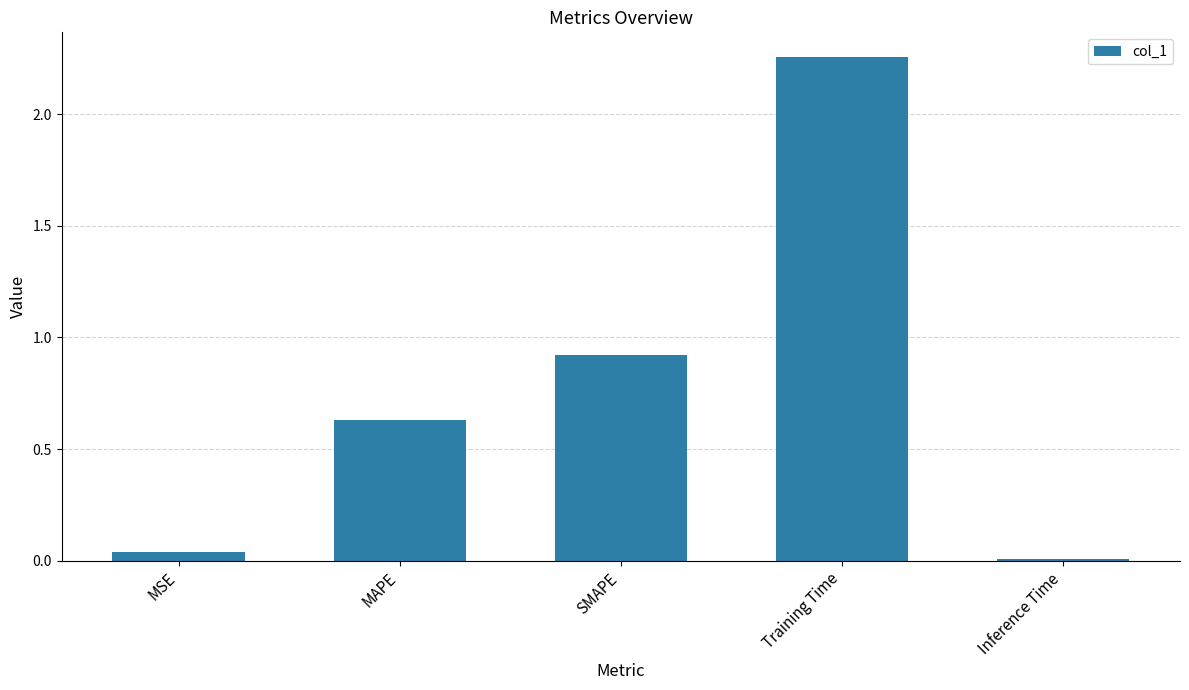

What is the label of the 2nd bar from the right?

Training Time